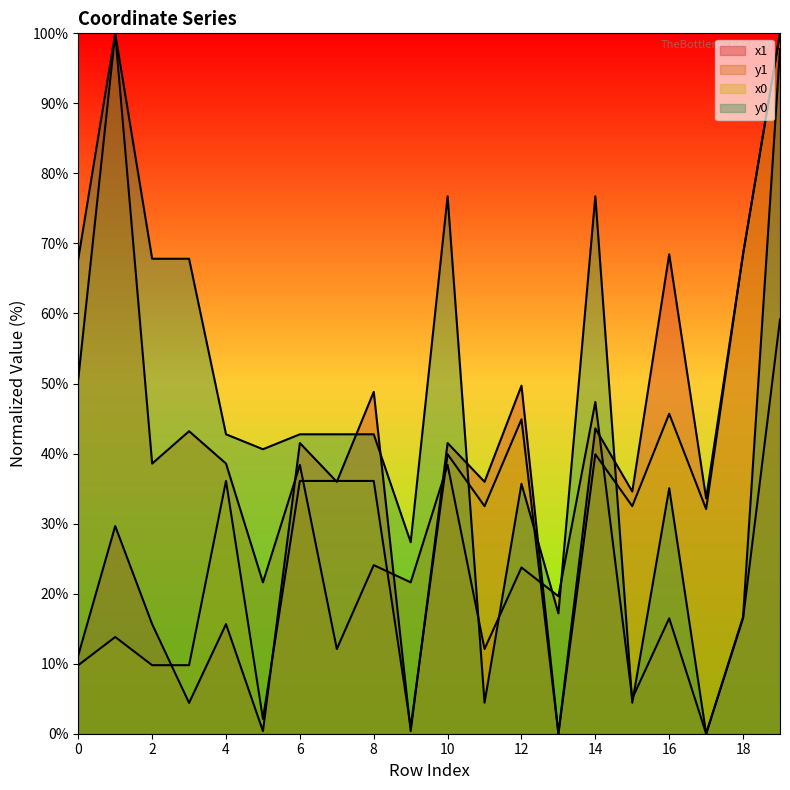

True or false: y1 has a value of 59.2 at 19.

True